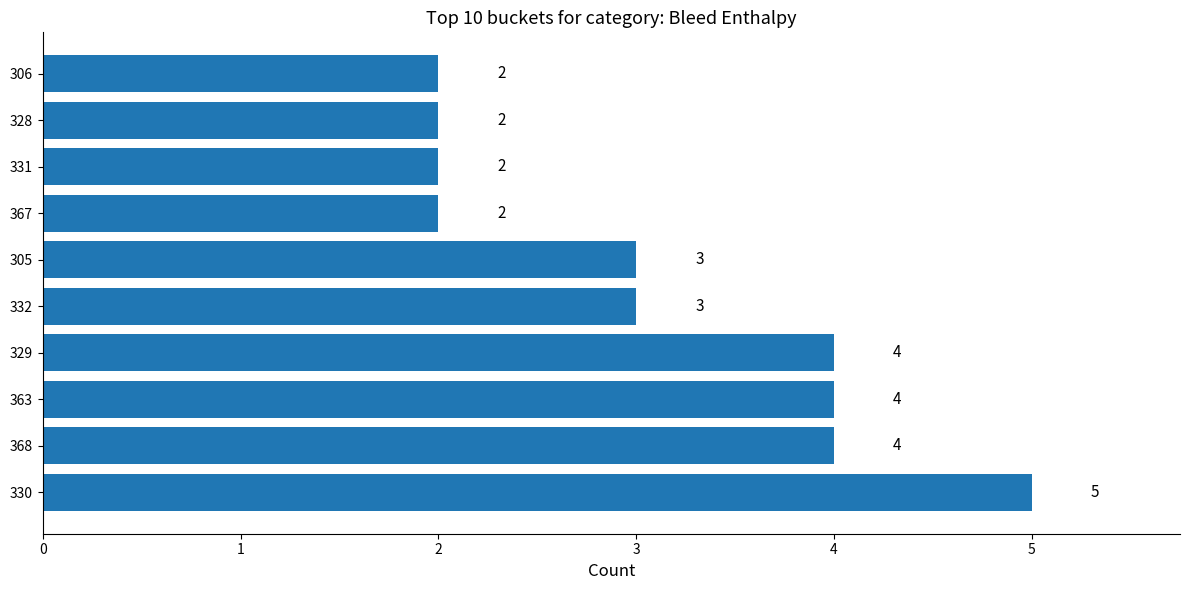

How many data points are less than 3?

4